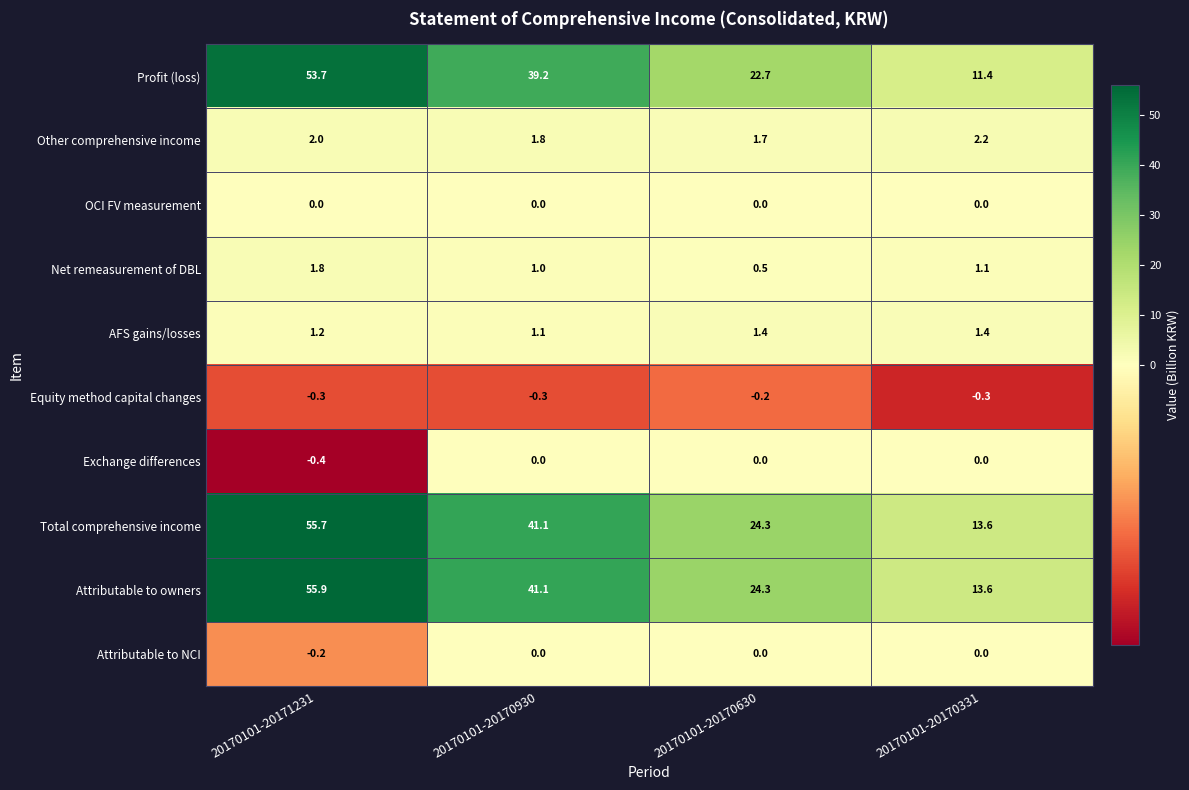

Which label corresponds to the largest value in the chart?

20170101-20171231